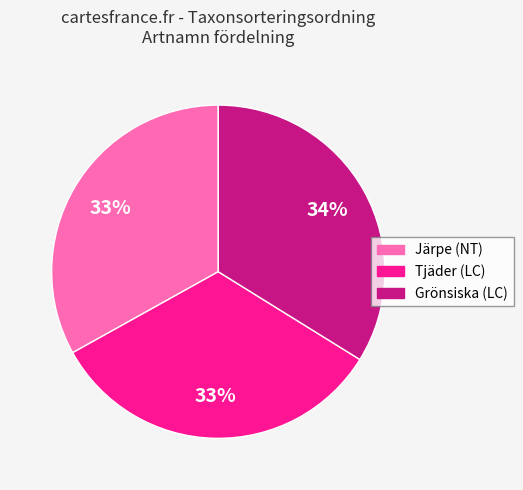

What percentage is the Tjäder (LC) slice, to the nearest percent?

33%